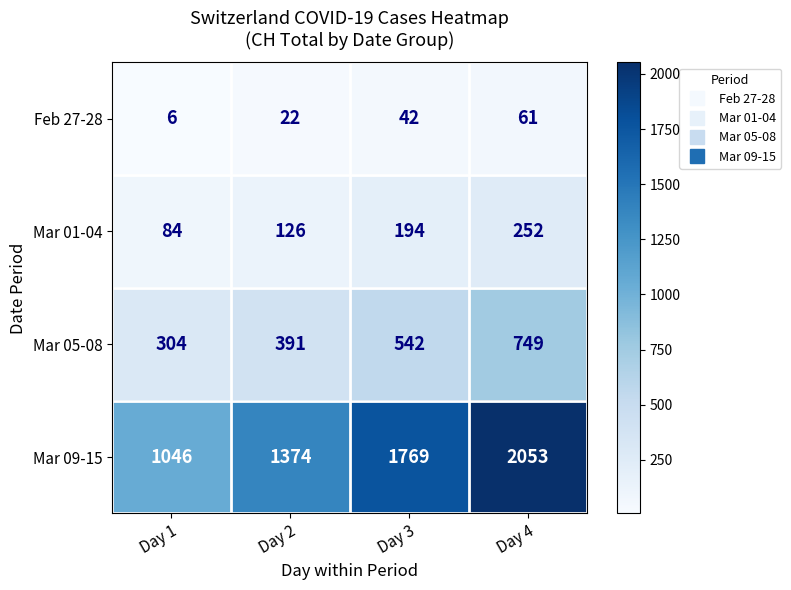

True or false: Feb 27-28 has a value of 61 at Day 4.

True